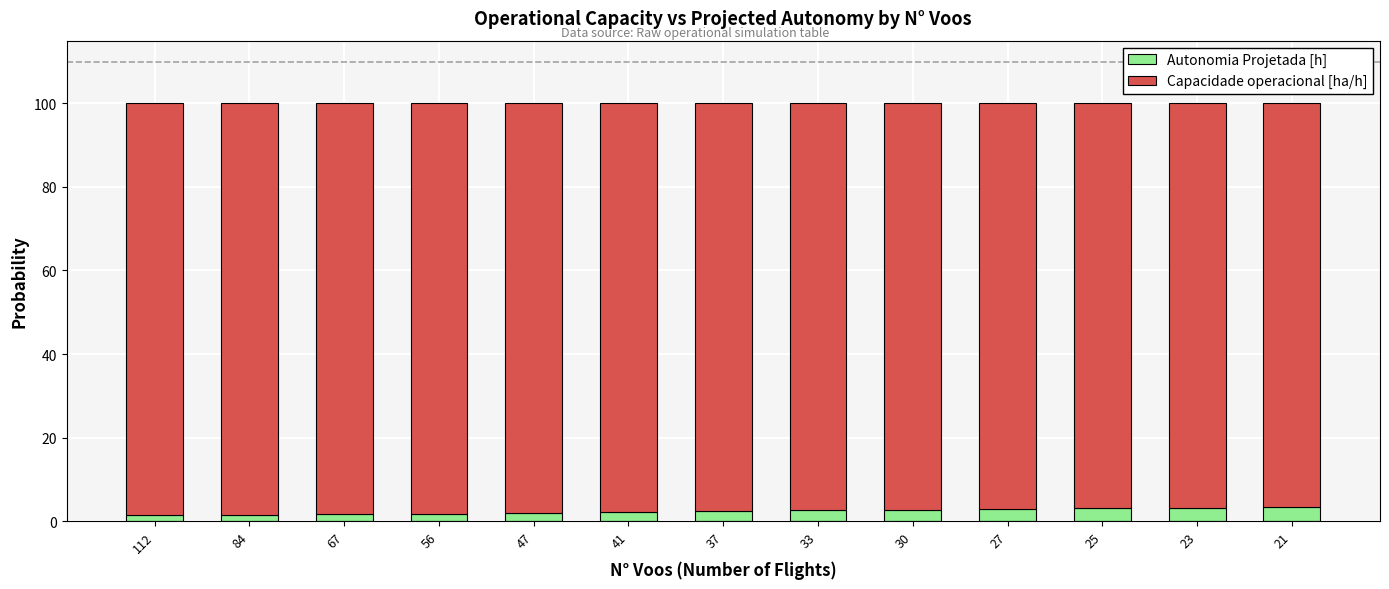

Is it true that Autonomia Projetada [h] equals 3.1 at 25?

True